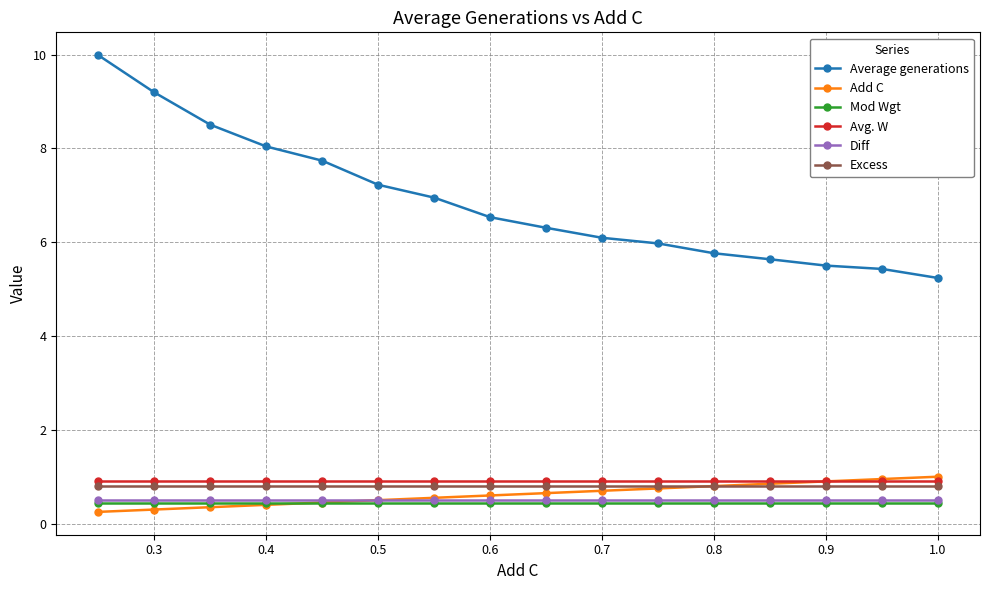

True or false: Diff and Mod Wgt cross at least once.

False